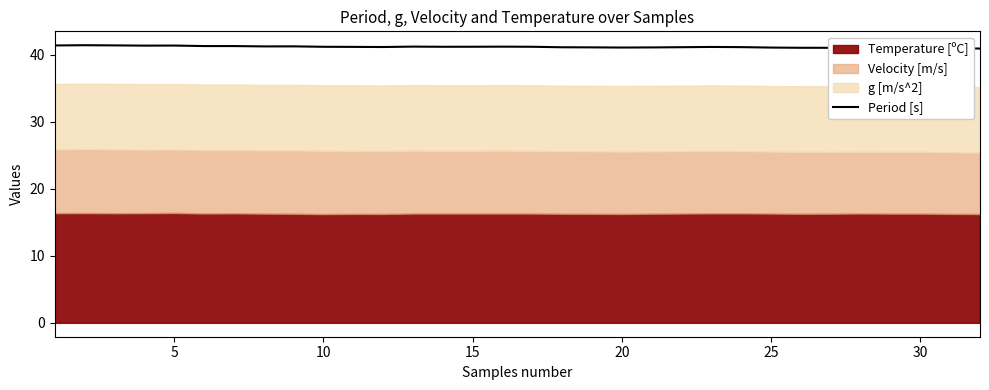

The value of Period [s] at 15 is 18.5. True or false?

False